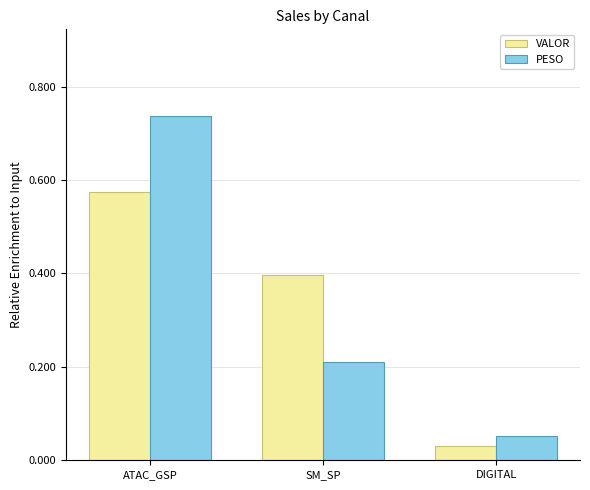

List the labels in order of PESO value, largest first.

ATAC_GSP, SM_SP, DIGITAL